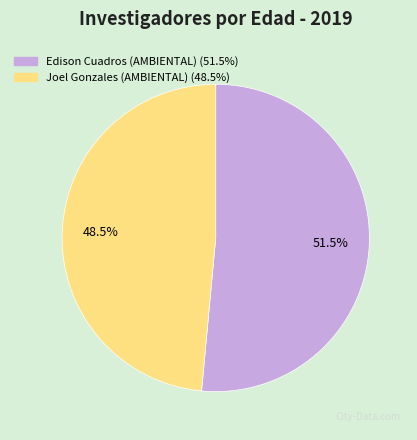

Combined, do Edison Cuadros (AMBIENTAL) and Joel Gonzales (AMBIENTAL) account for over 50%?

Yes